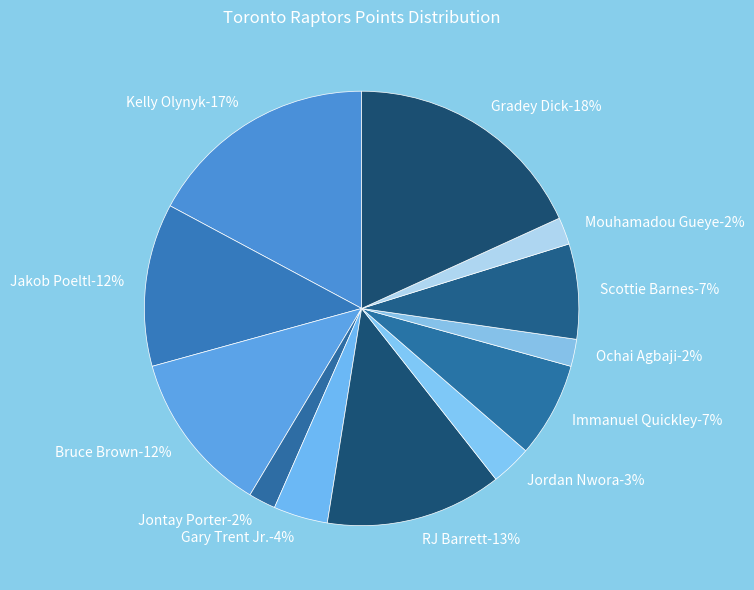

Approximately how many times larger is the value at Jontay Porter compared to Bruce Brown?

0.2